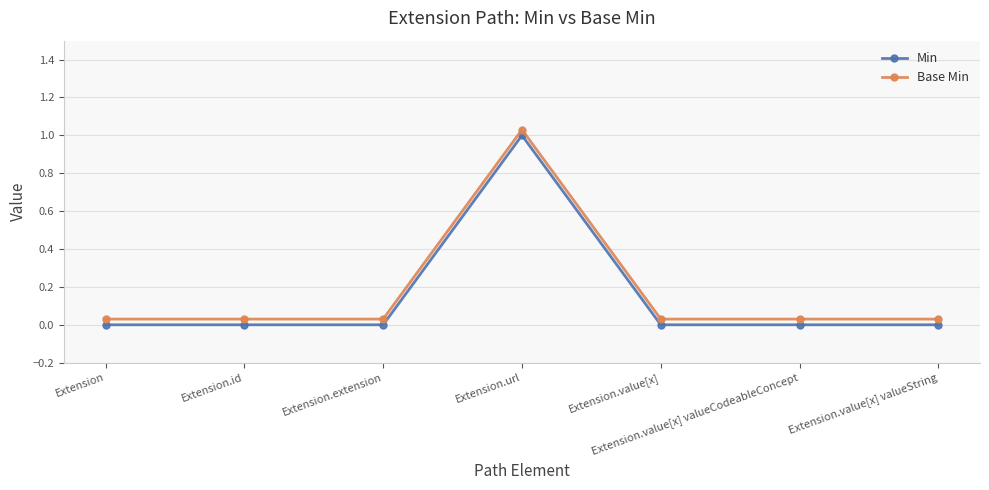

True or false: Base Min has more than 1 points higher than both neighbors.

False